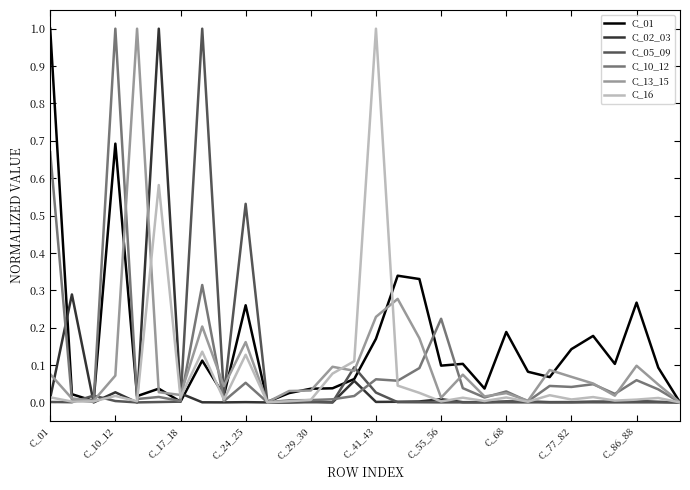

What are all the series names shown in the legend?

C_01, C_02_03, C_05_09, C_10_12, C_13_15, C_16